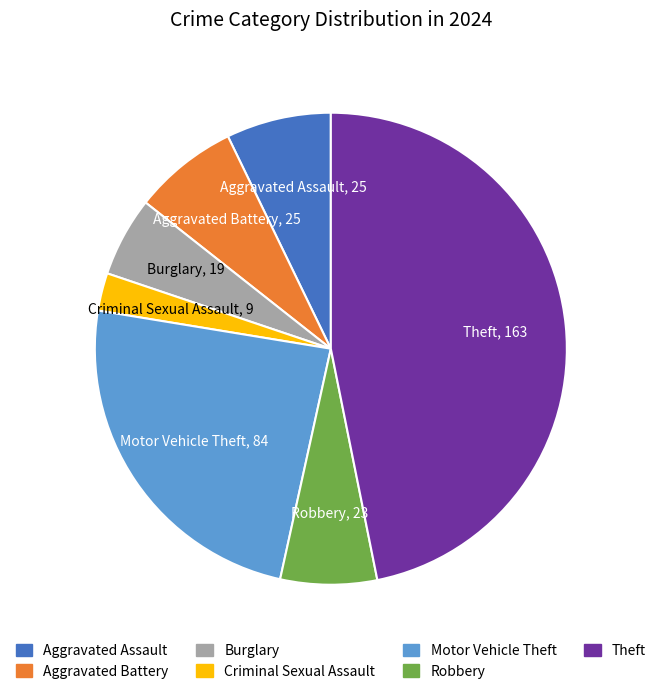

What is the smallest slice in the pie chart?

Criminal Sexual Assault